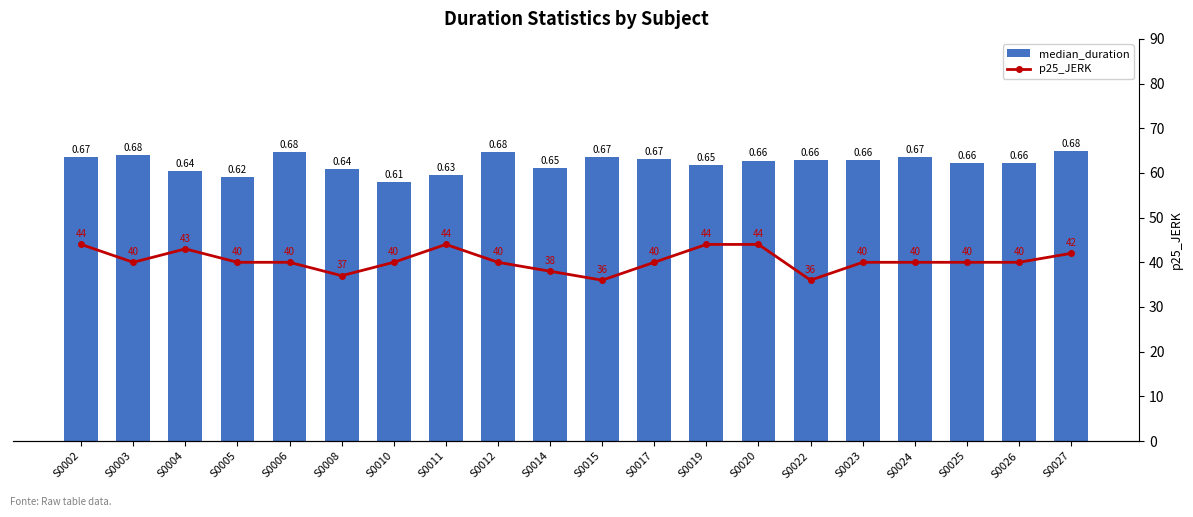

Is it true that p25_JERK equals 40.0 at S0026?

True